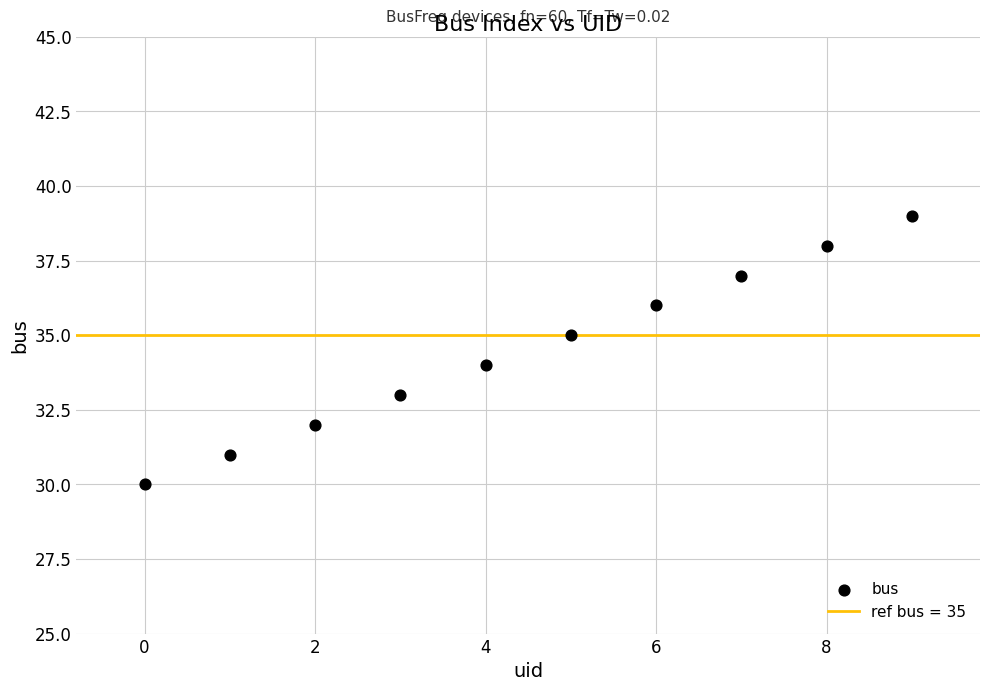

What is the range of Y values (max minus min)?

9